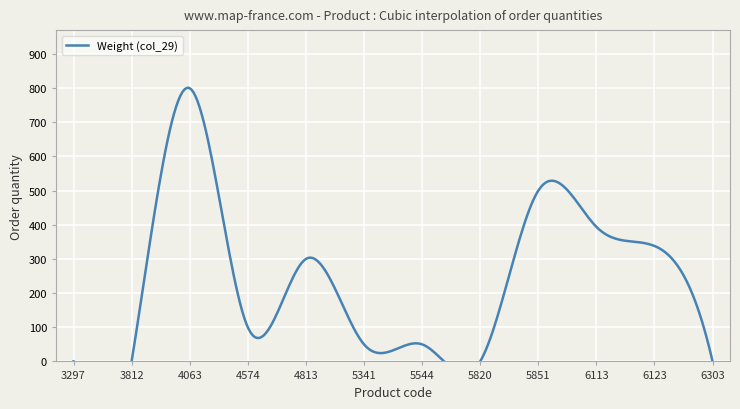

List the labels in order of value, smallest first.

3297, 3812, 5820, 6303, 5341, 5544, 4574, 4813, 6123, 6113, 5851, 4063